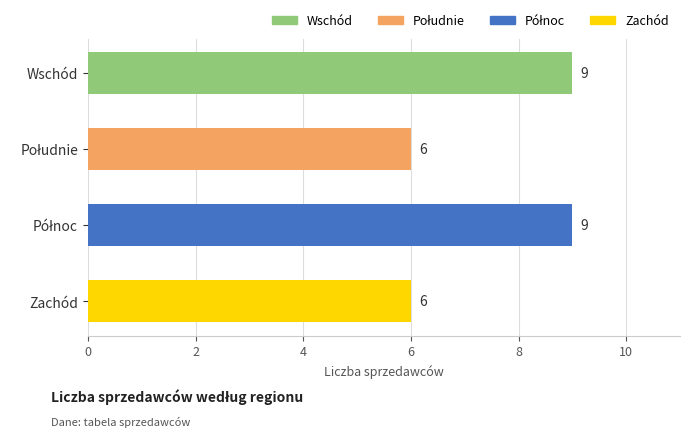

How many values are between 6 and 9?

4